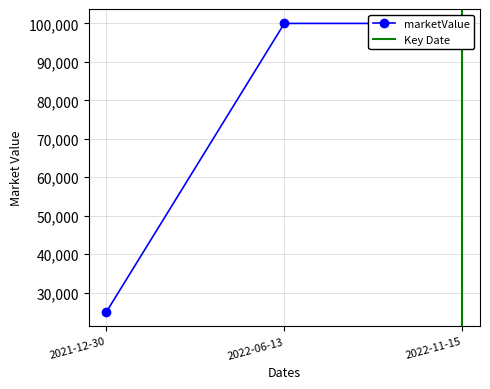

Reading left to right, extract all data points from this chart.

25000	100000	100000